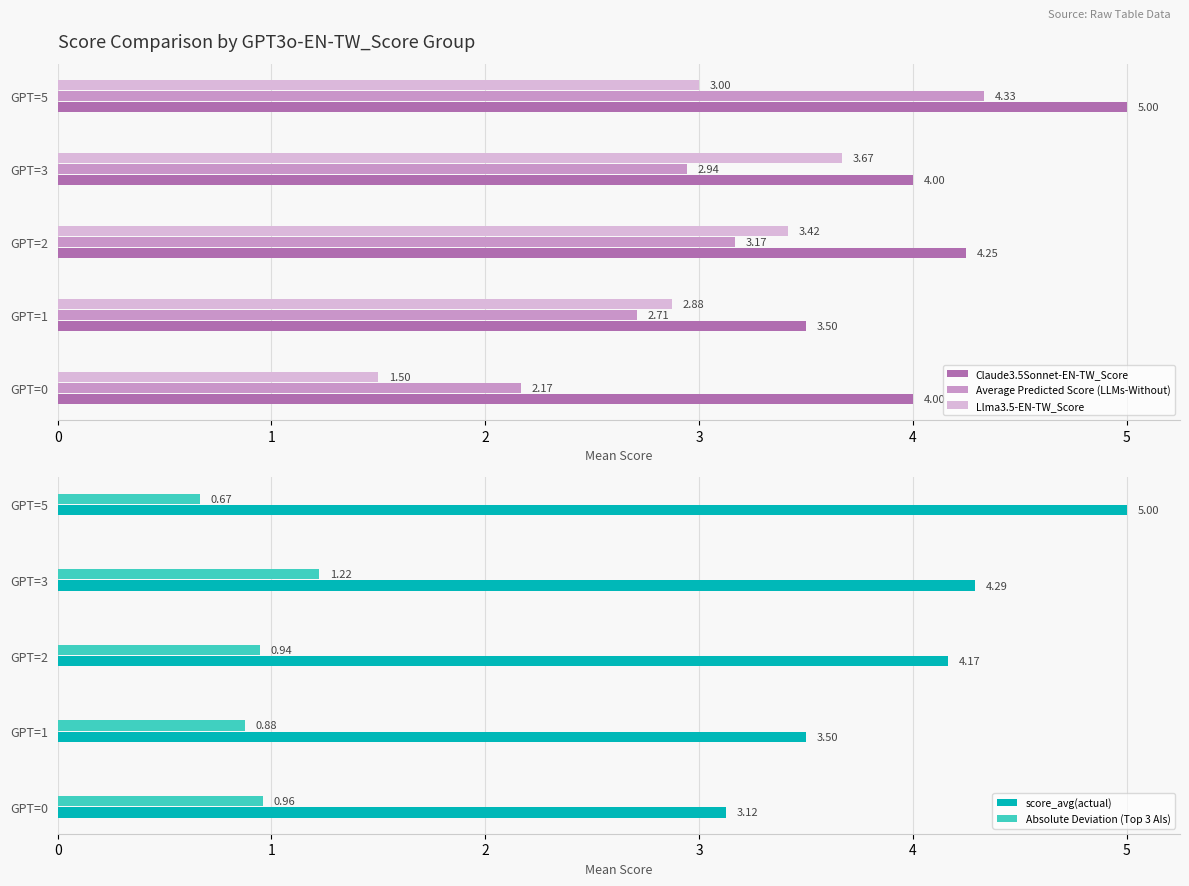

What is the lowest value of the Average Predicted Score (LLMs-Without) series?

2.2